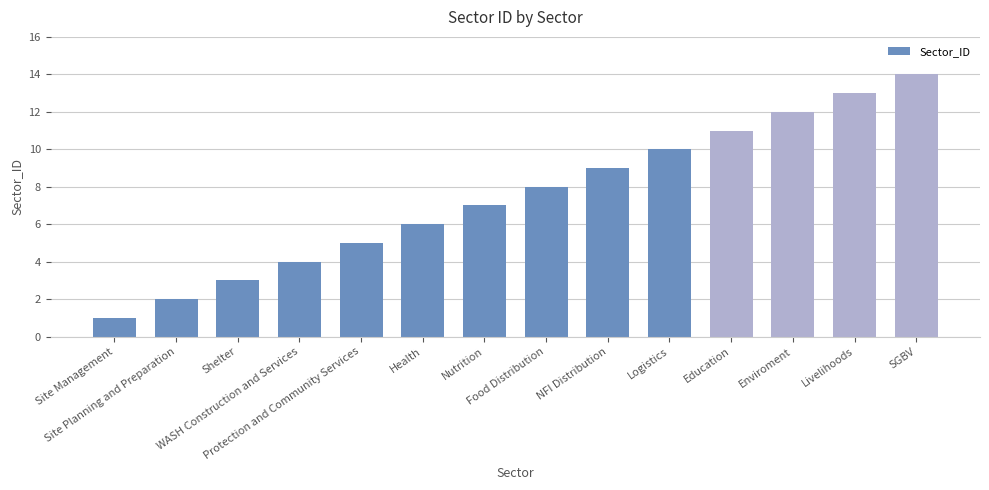

What is the value of the 12th bar from the left?

12